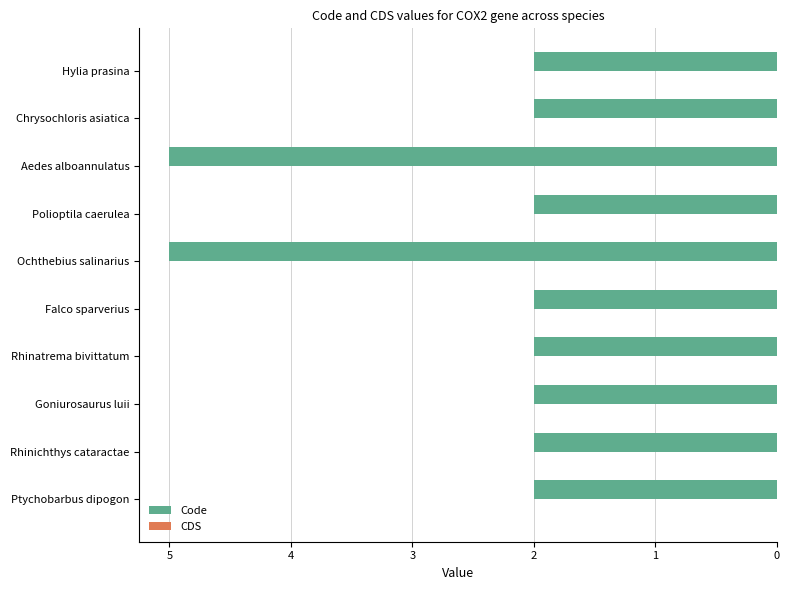

Does the chart contain any negative values?

Yes